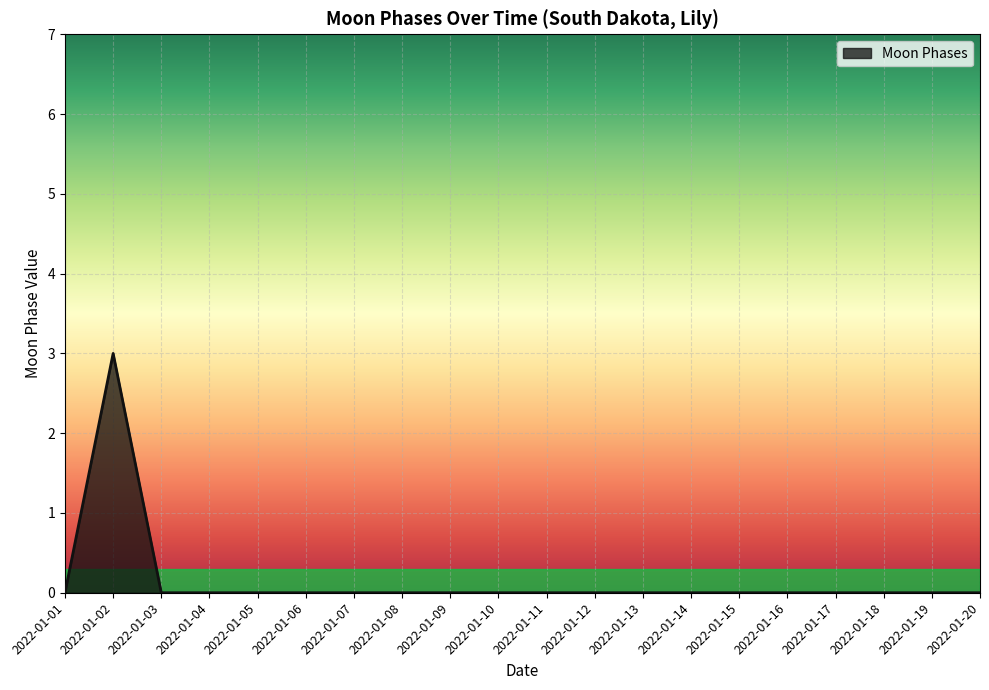

At which category does the data reach its first local peak?

2022-01-02